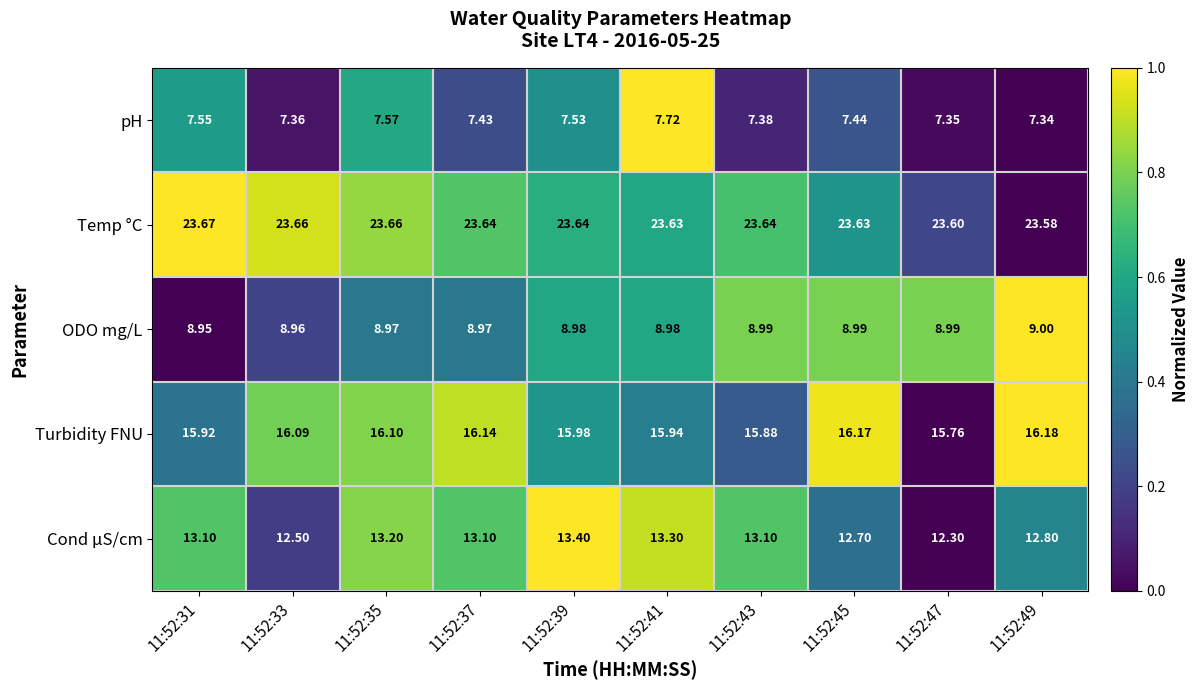

Which series changed the most between 11:52:35 and 11:52:49?

Cond µS/cm